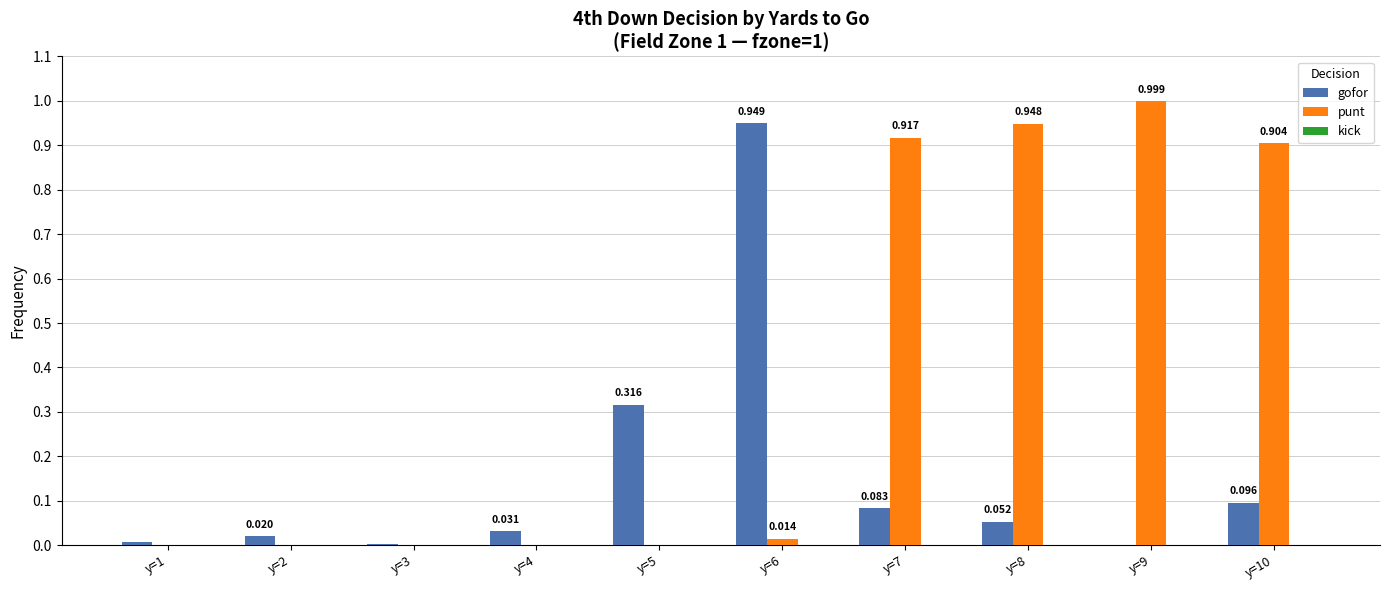

At which label is gofor closest to 0?

y=9